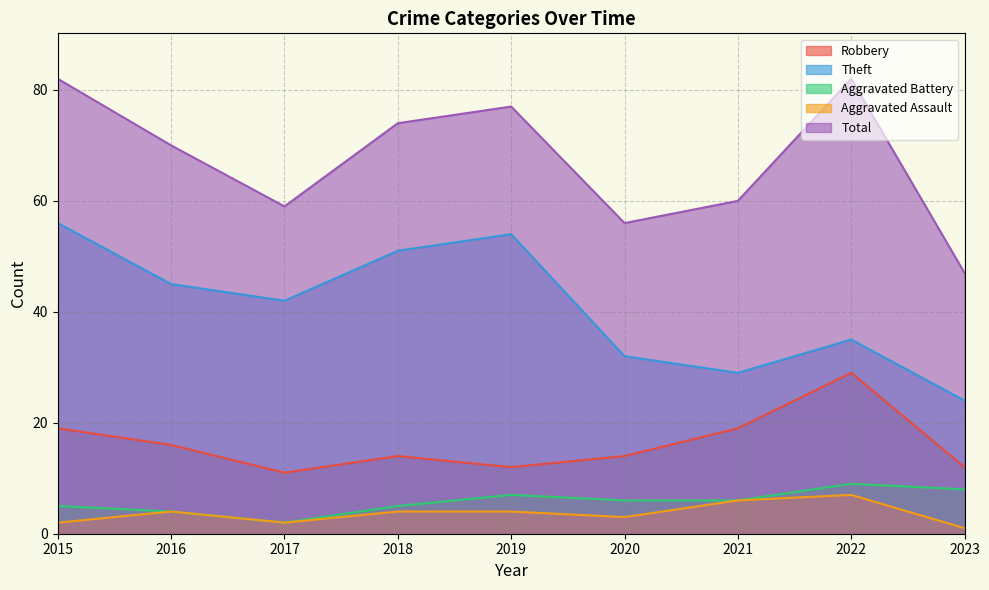

What is the difference between the maximum and second lowest values in the Robbery series?

17